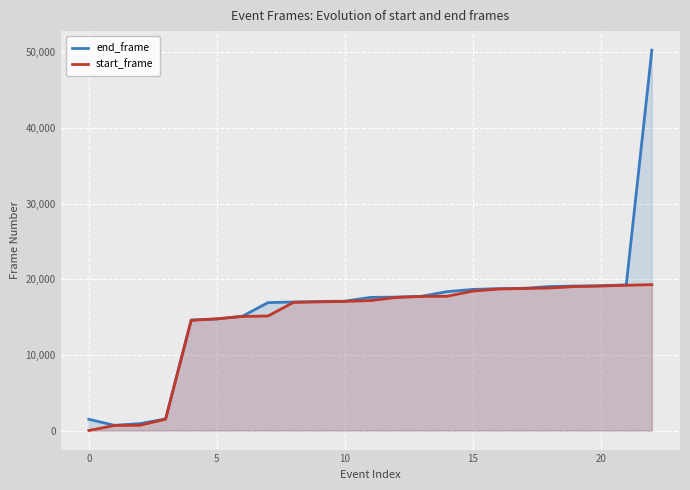

True or false: end_frame has a value of 19247 at 21.

True